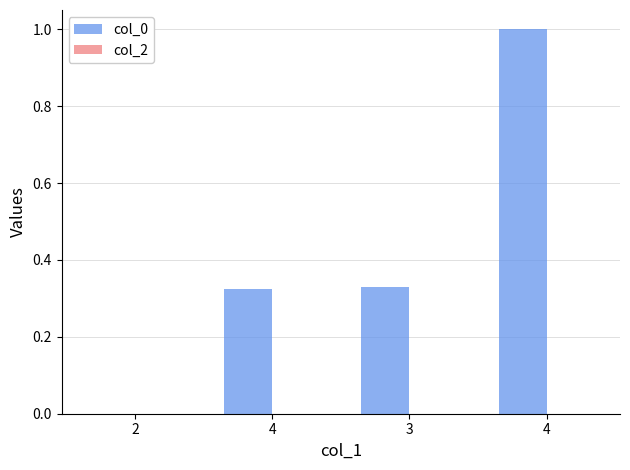

Which label corresponds to the smallest value in the chart?

2